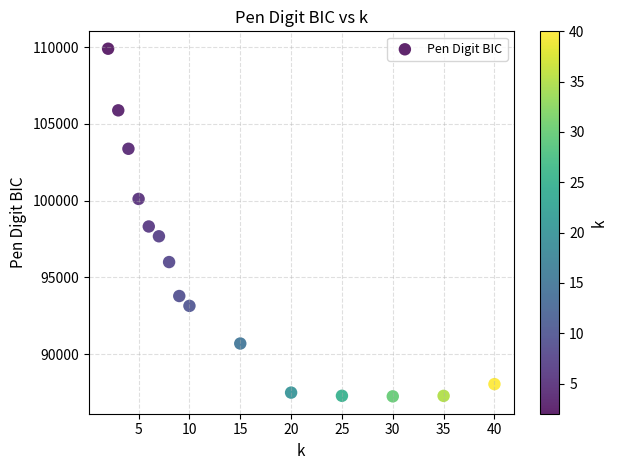

What Y value in the scatter plot is closest to 98571?

98314.4